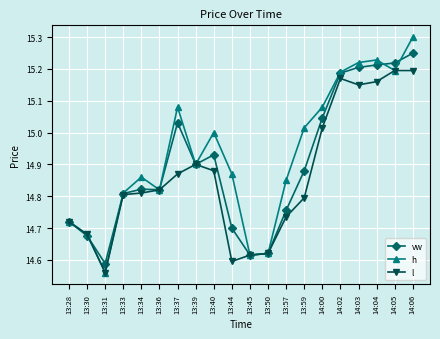

How many interior local valleys does the h series have?

5